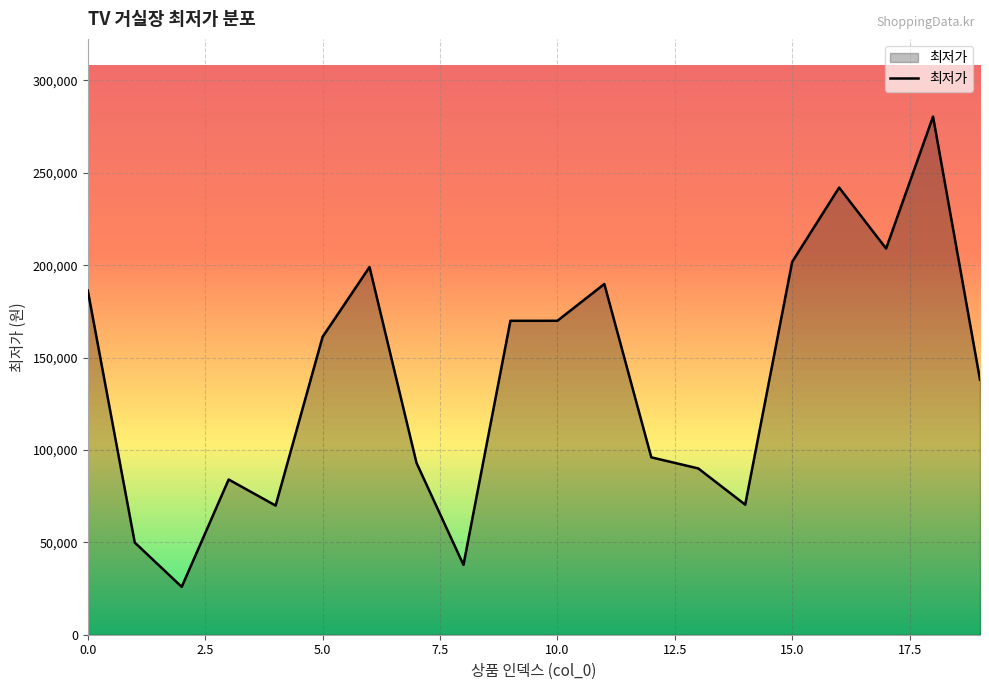

What is the greatest value displayed?

280400